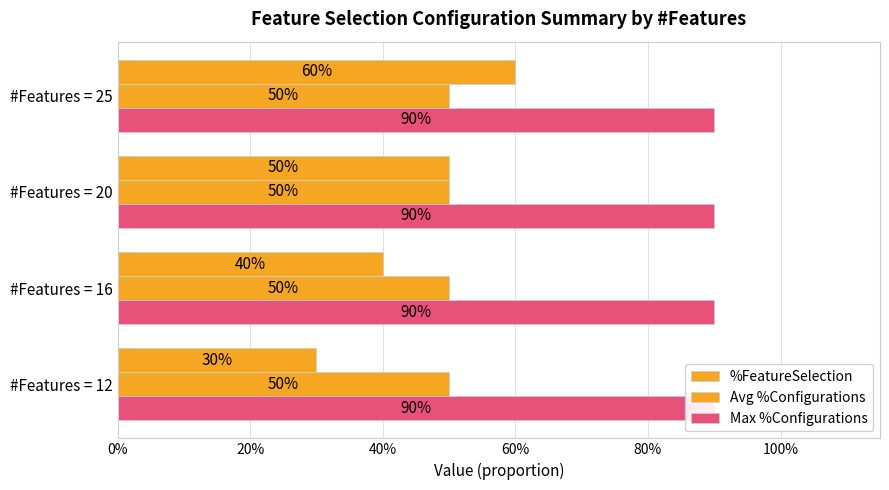

What is the label of the 1st bar from the right?

60%